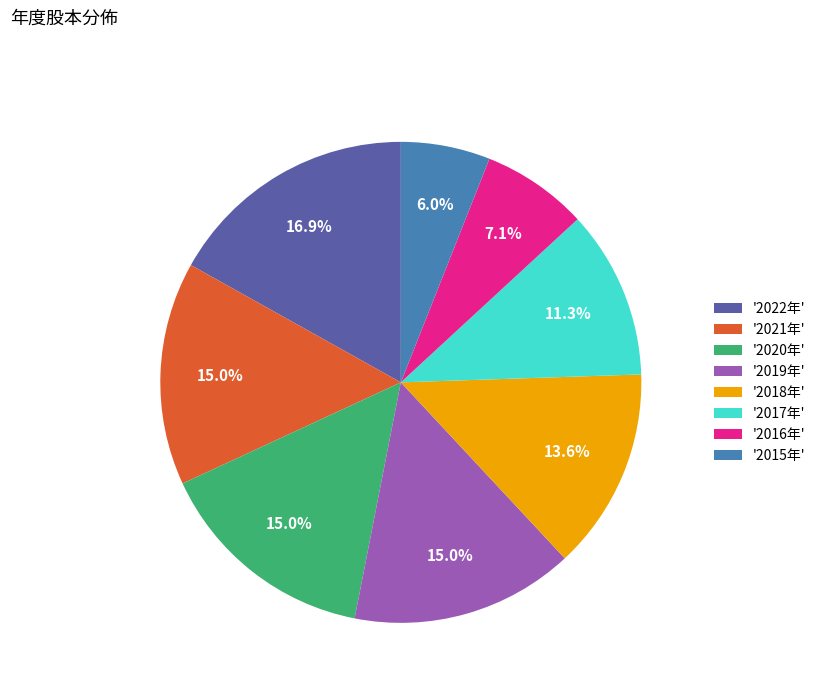

What portion of the pie excludes '2018年'?

86.4%